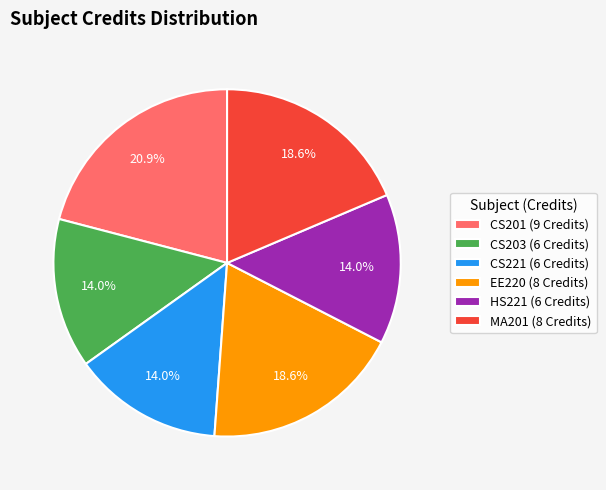

To the nearest percent, what is the difference between the CS201 and MA201 slice percentages?

2%